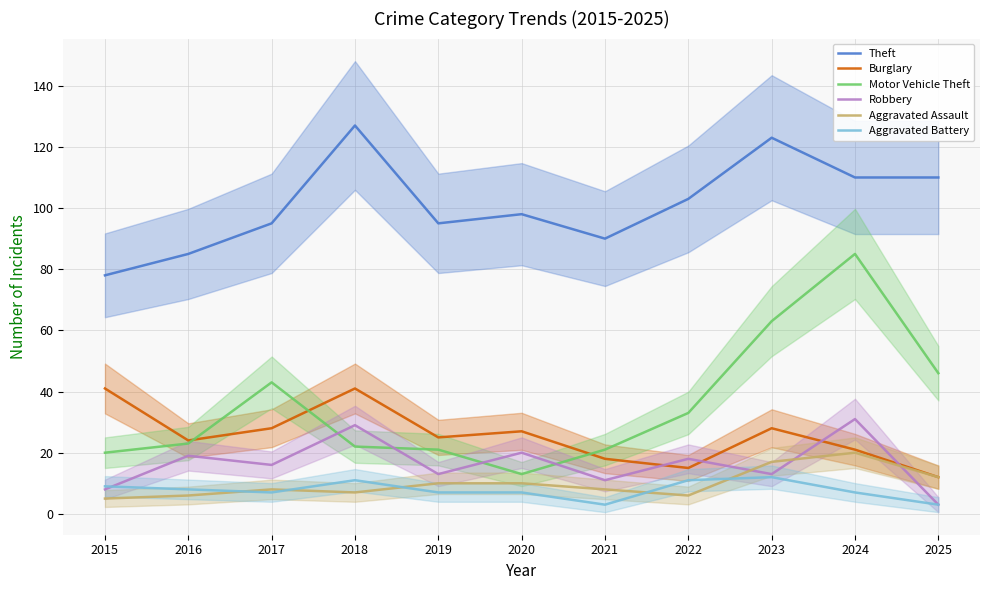

Reading right to left, list all the values displayed in this chart.

Theft: 110	110	123	103	90	98	95	127	95	85	78
Burglary: 12	21	28	15	18	27	25	41	28	24	41
Motor Vehicle Theft: 46	85	63	33	21	13	21	22	43	23	20
Robbery: 3	31	13	18	11	20	13	29	16	19	8
Aggravated Assault: 12	20	17	6	8	10	10	7	8	6	5
Aggravated Battery: 3	7	12	11	3	7	7	11	7	8	9